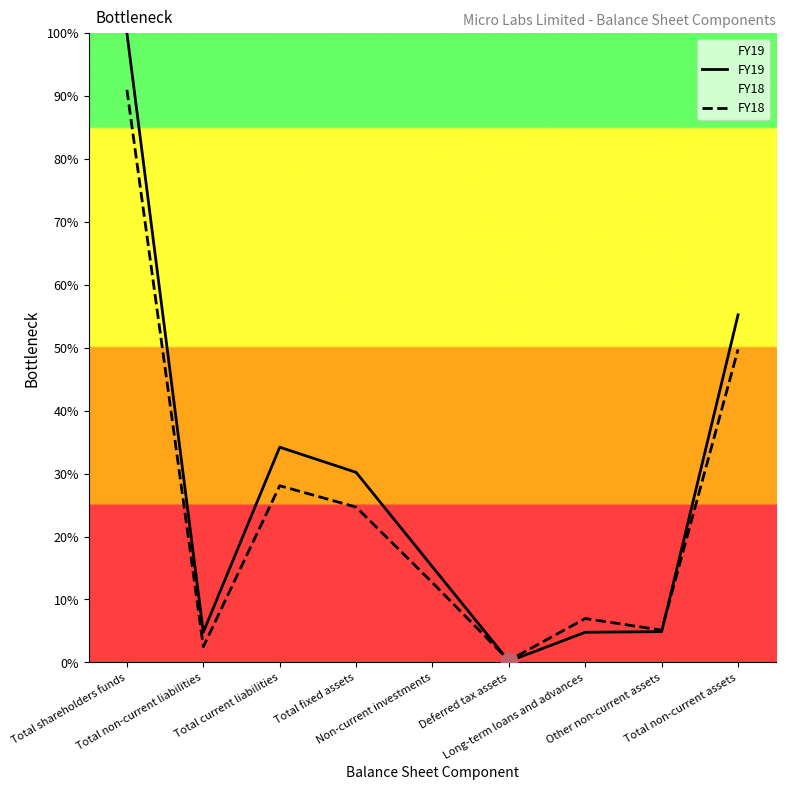

What value does the FY19 series have at Total non-current assets?

55.2